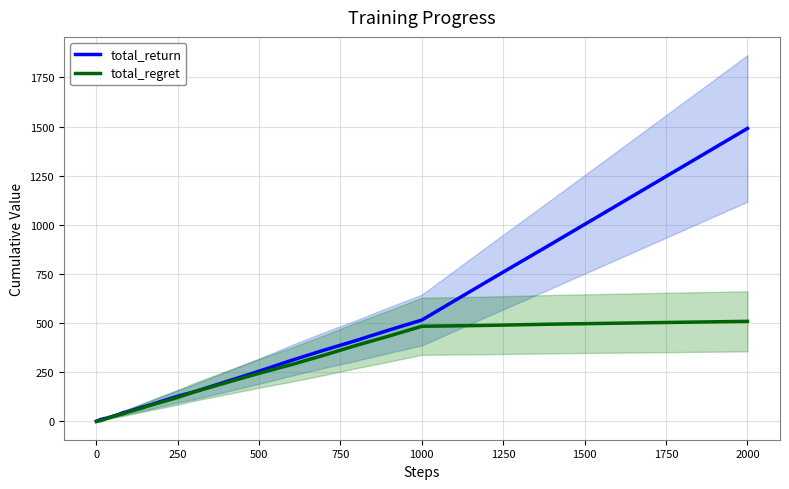

Which category has the highest value in the total_return series?

2000